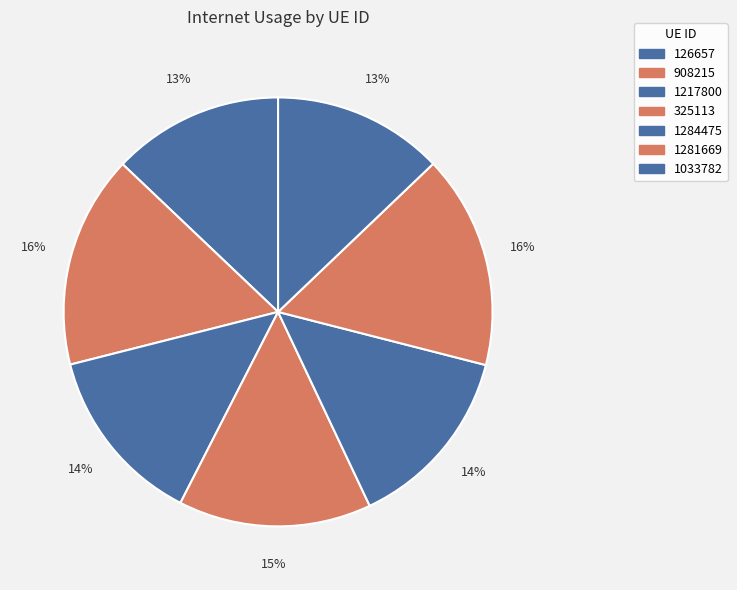

Between 325113 and 126657, which is larger?

325113